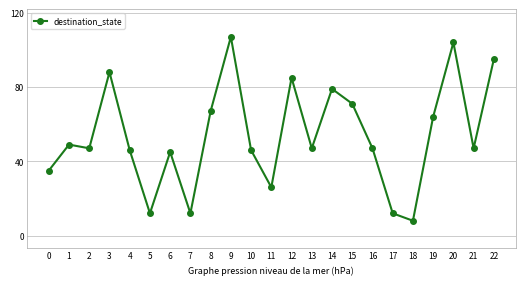

What is the greatest value displayed?

107